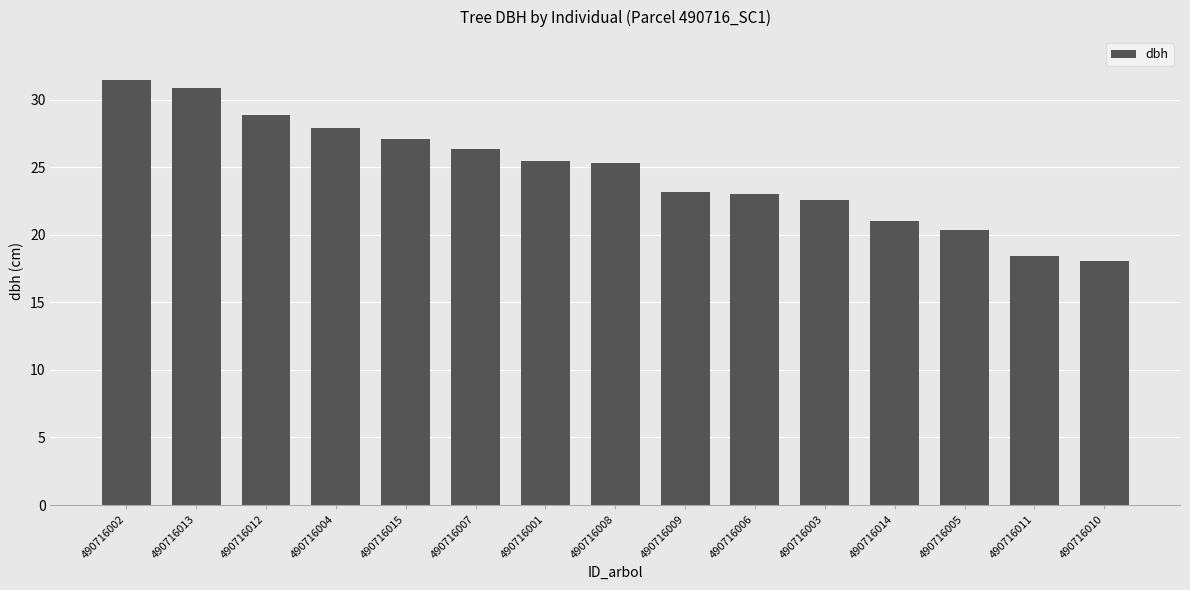

The value at 490716013 is 30.9. True or false?

True